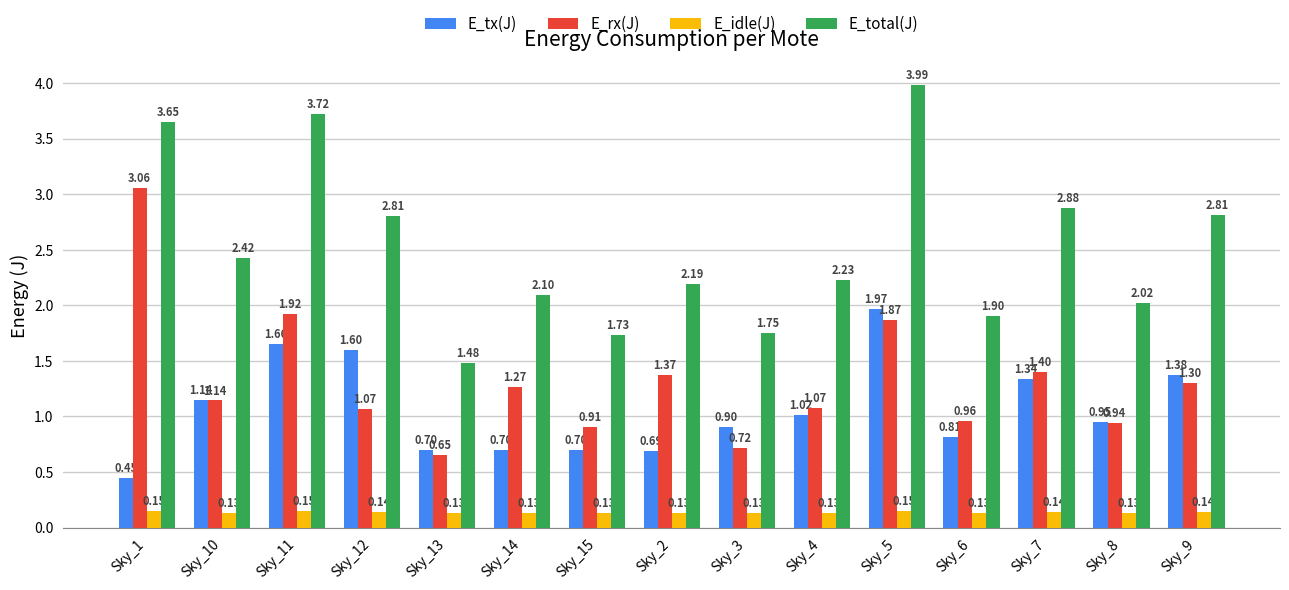

Which series has the largest total across all categories?

E_total(J)